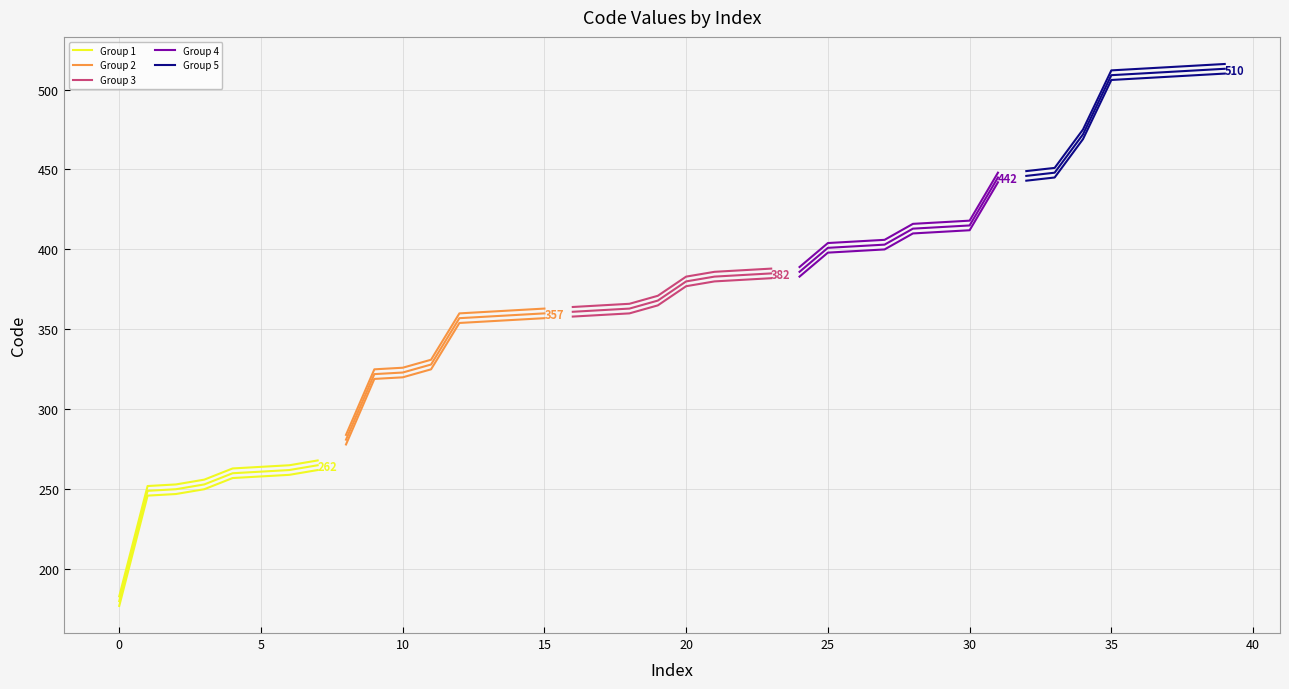

What are all the series names shown in the legend?

Group 1, Group 2, Group 3, Group 4, Group 5